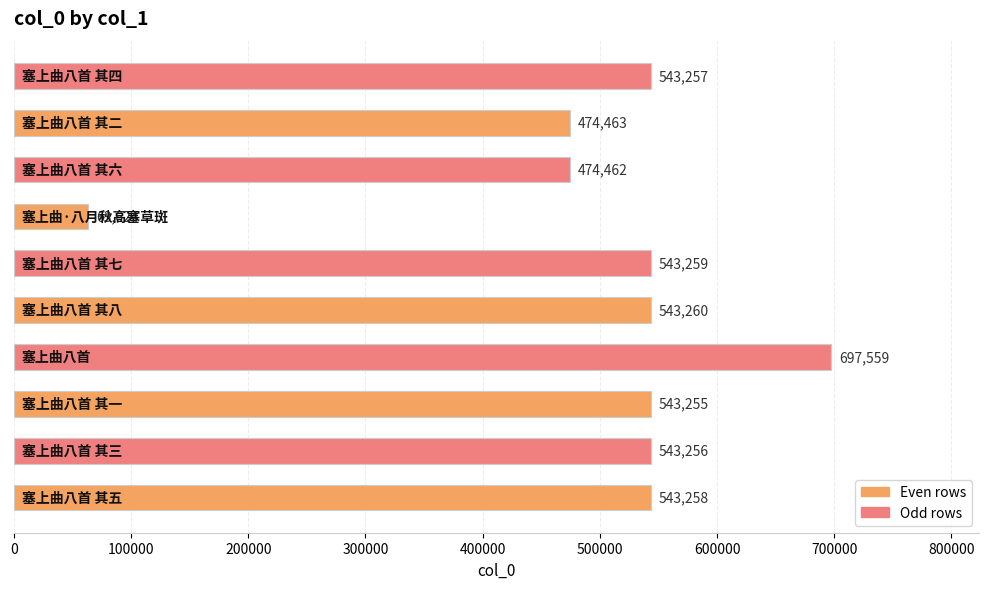

What is the difference between the second highest and minimum values?

479636